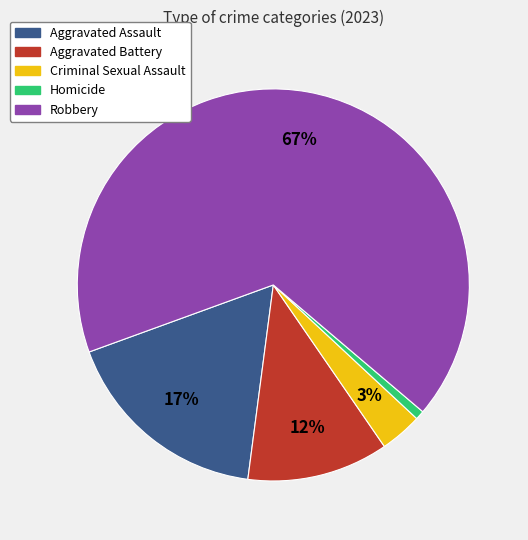

How many slices are in this pie chart?

5